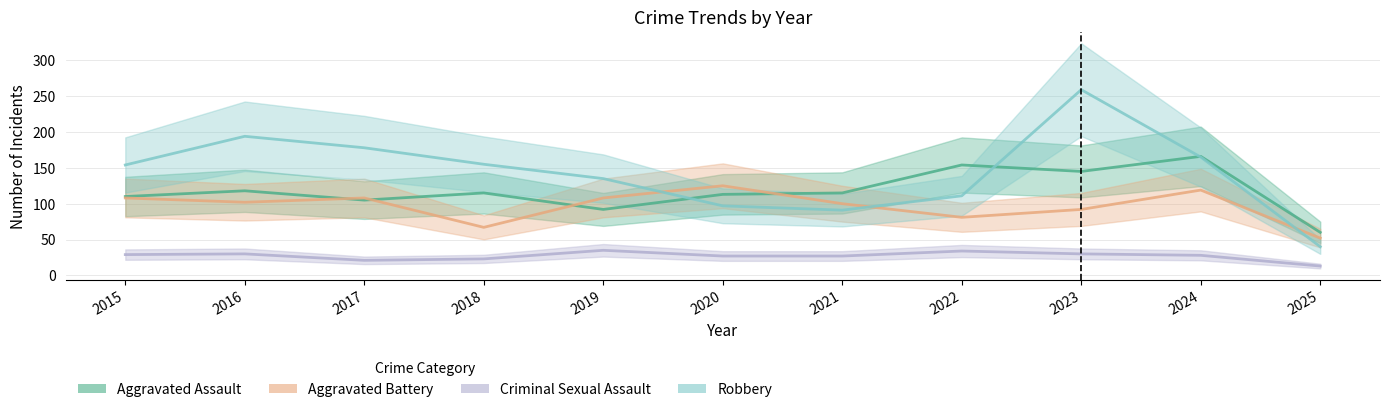

Which series ends up on top after the final intersection of Robbery and Aggravated Assault?

Aggravated Assault